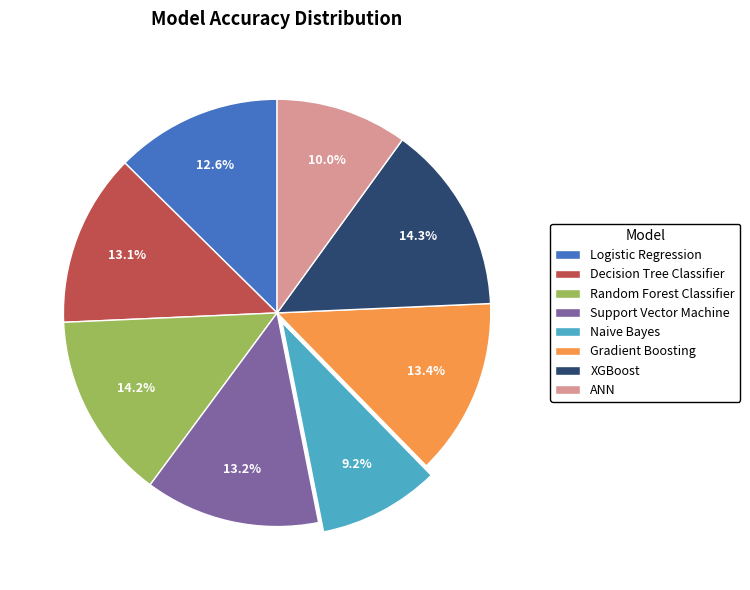

What is the total percentage of ANN and Gradient Boosting?

23.4%